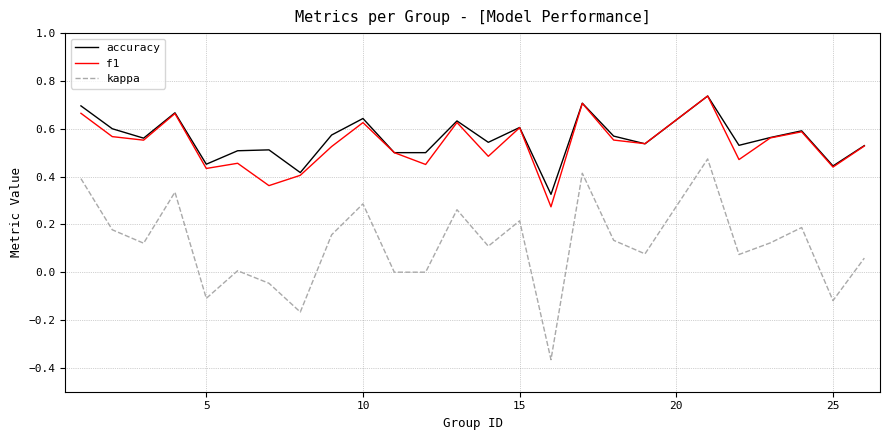

How many lines are shown in the chart?

3